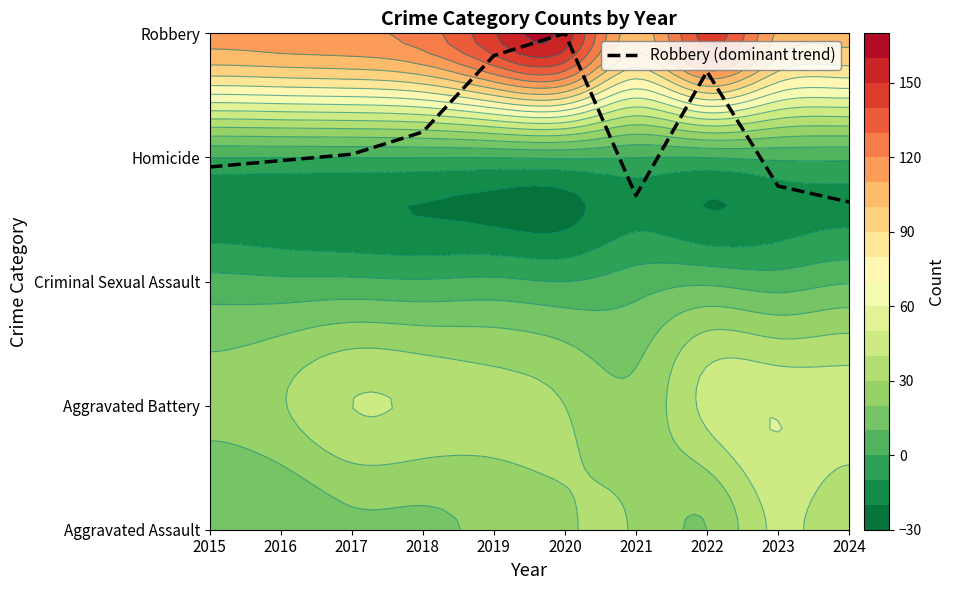

Rank the categories by value from highest to lowest.

2020, 2019, 2022, 2018, 2017, 2016, 2015, 2023, 2021, 2024